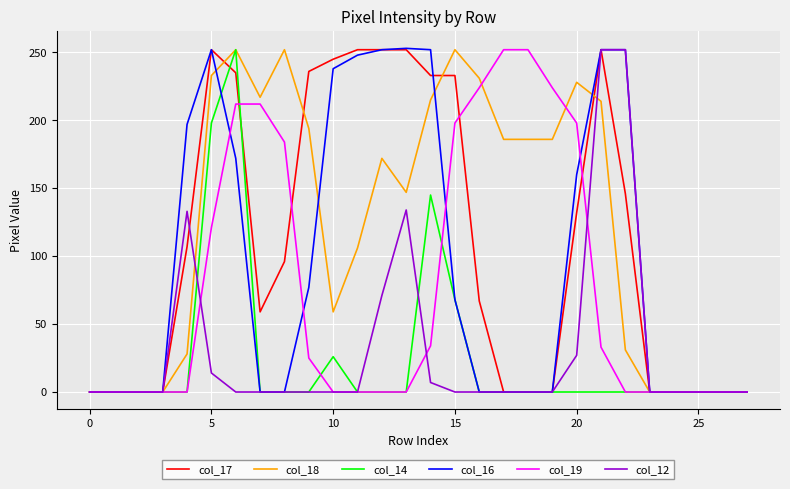

What is the maximum value shown in the chart?

253